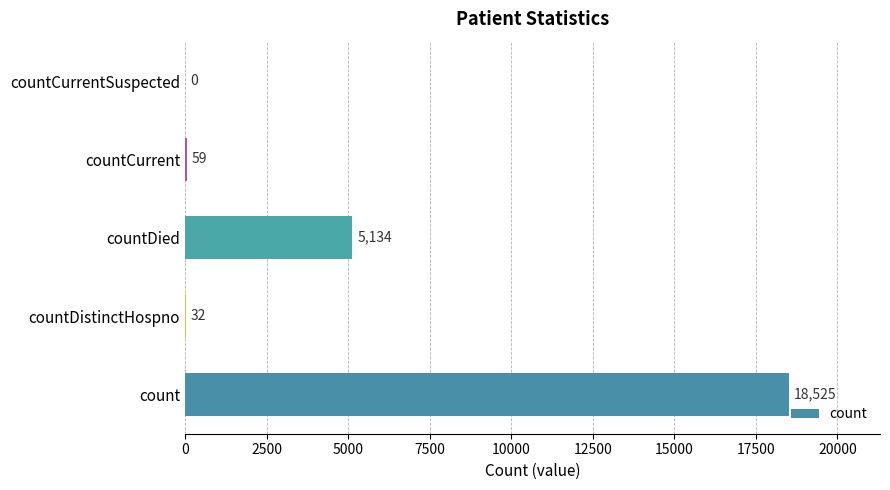

Is it true that the value at countDied is 5134?

True